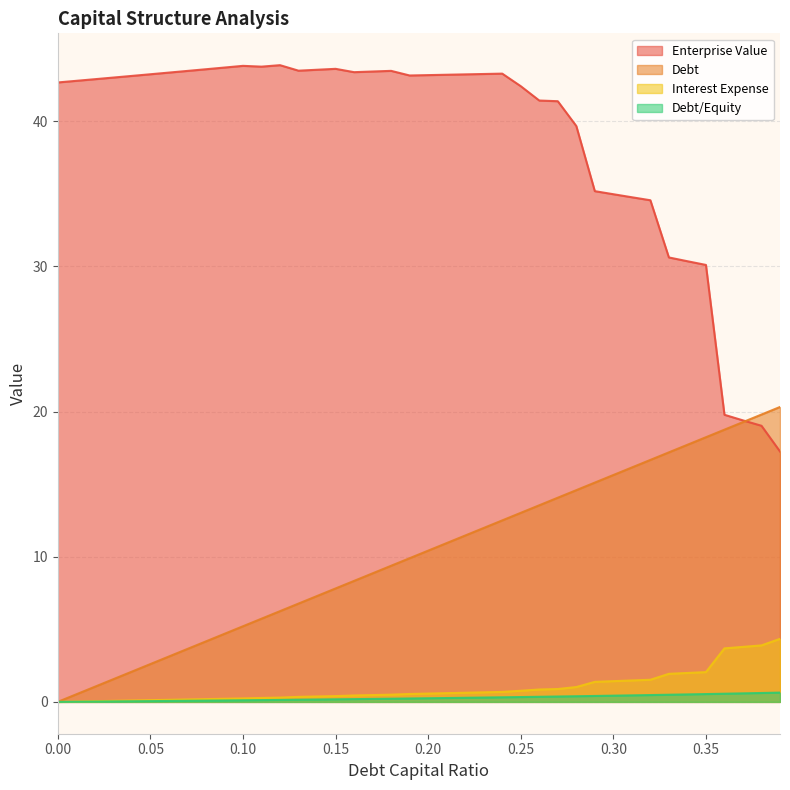

What is the difference between the second highest and minimum values in the debt series?

0.6